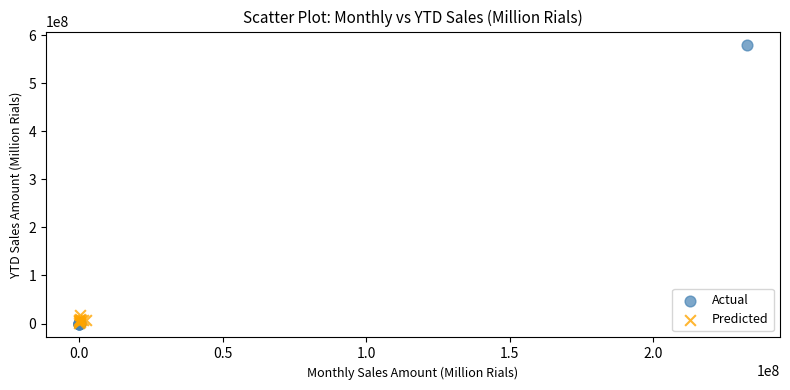

Which series contains the highest Y value?

Actual